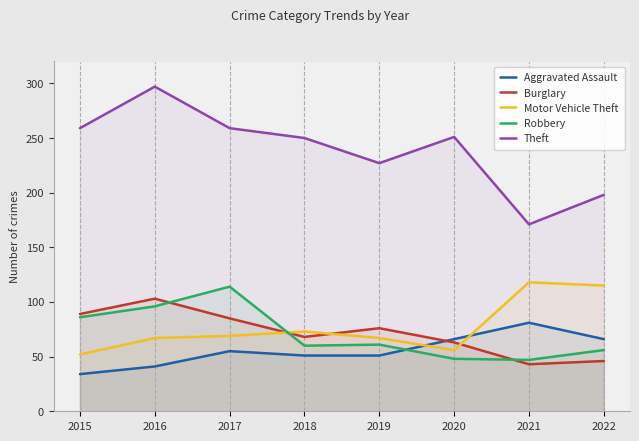

What is the approximate value of Theft at 2019?

227